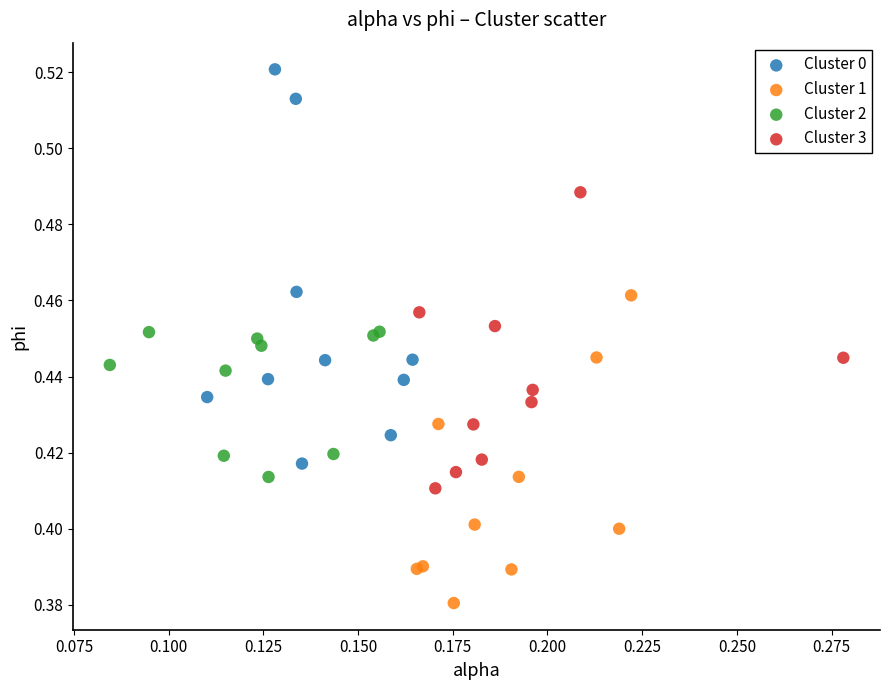

Which series has the largest Y range (max minus min)?

Cluster 0